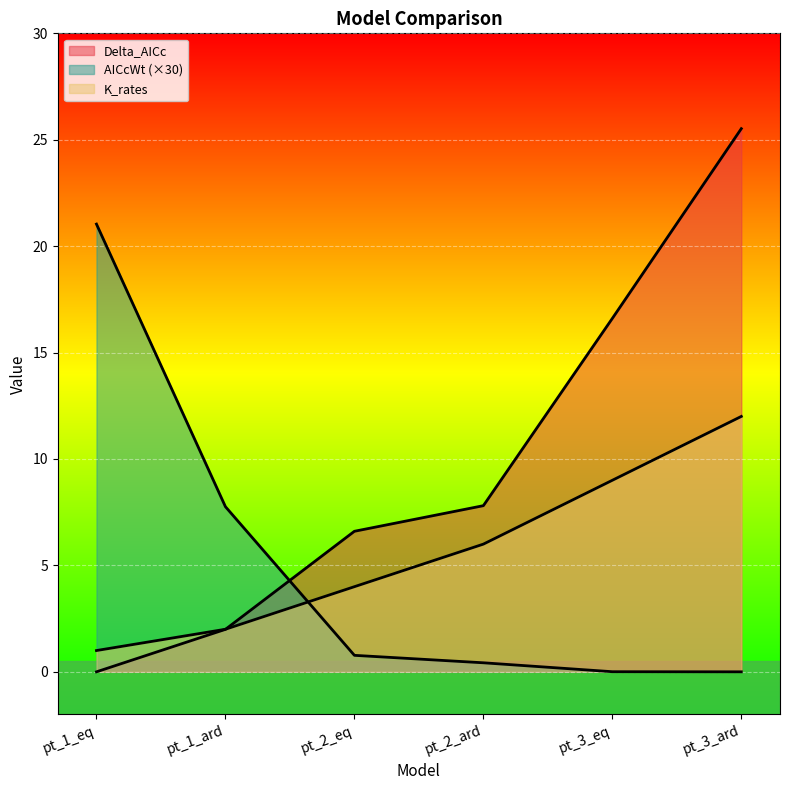

What is the greatest value displayed?

25.5